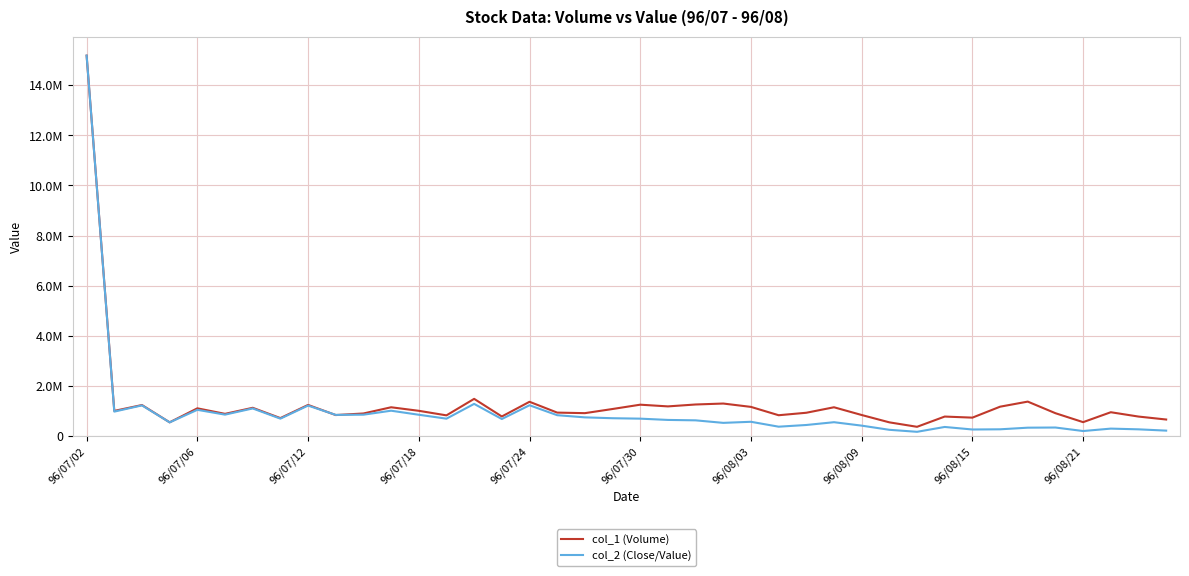

What is the value of the col_1 (Volume) point at the 29th from the left?

836000